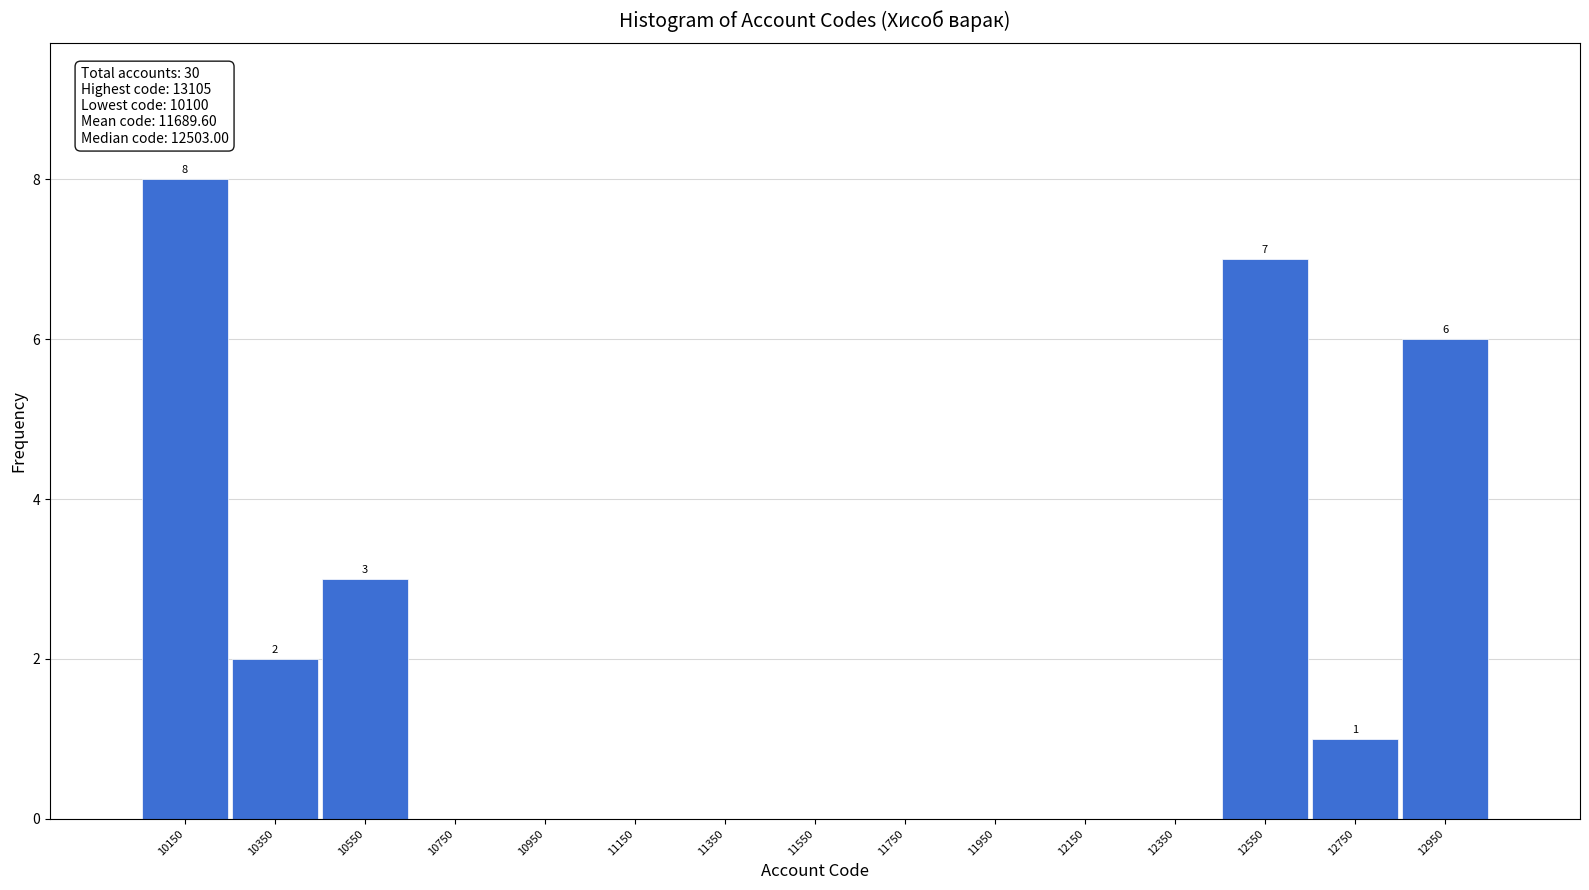

Over which range of the x-axis is the bar tallest?

10050 to 10250